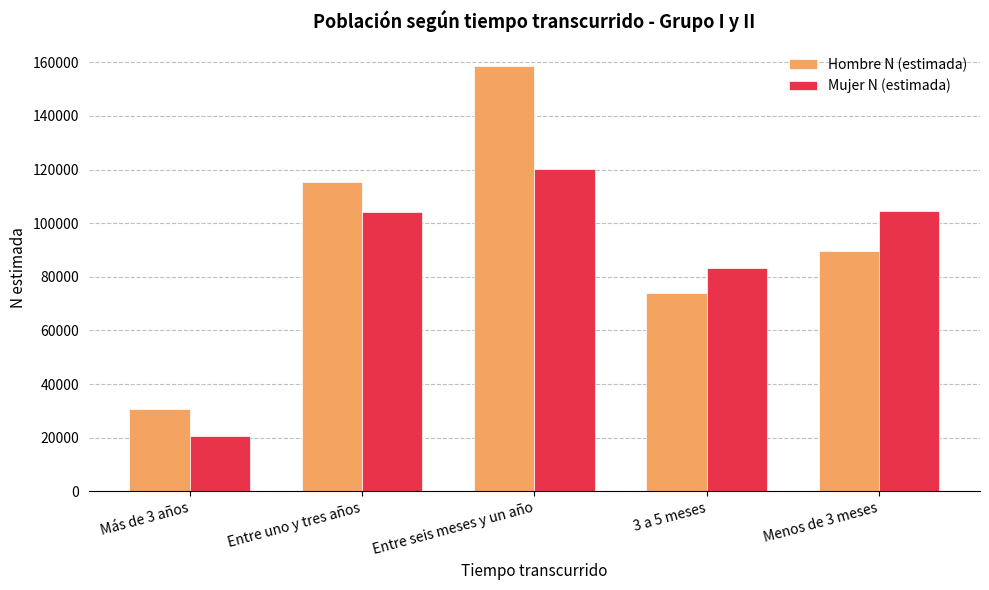

How many distinct data groups are displayed?

2